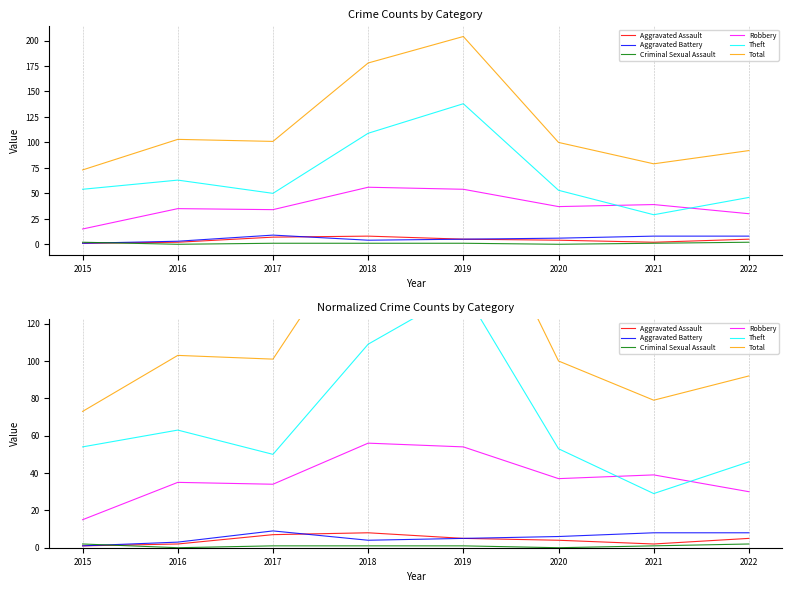

True or false: Theft and Aggravated Assault intersect in this chart.

False